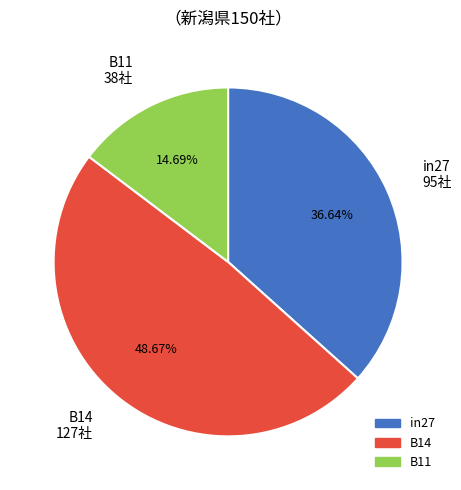

Is the sum of B14 and B11 greater than half?

Yes